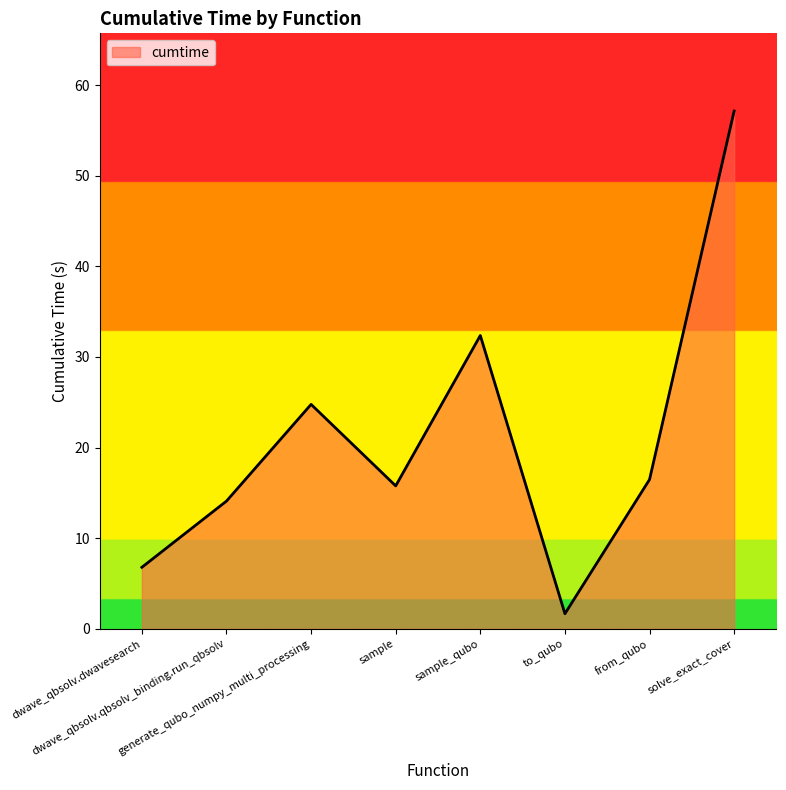

What is the change in value from dwave_qbsolv.qbsolv_binding.run_qbsolv to generate_qubo_numpy_multi_processing?

+10.7